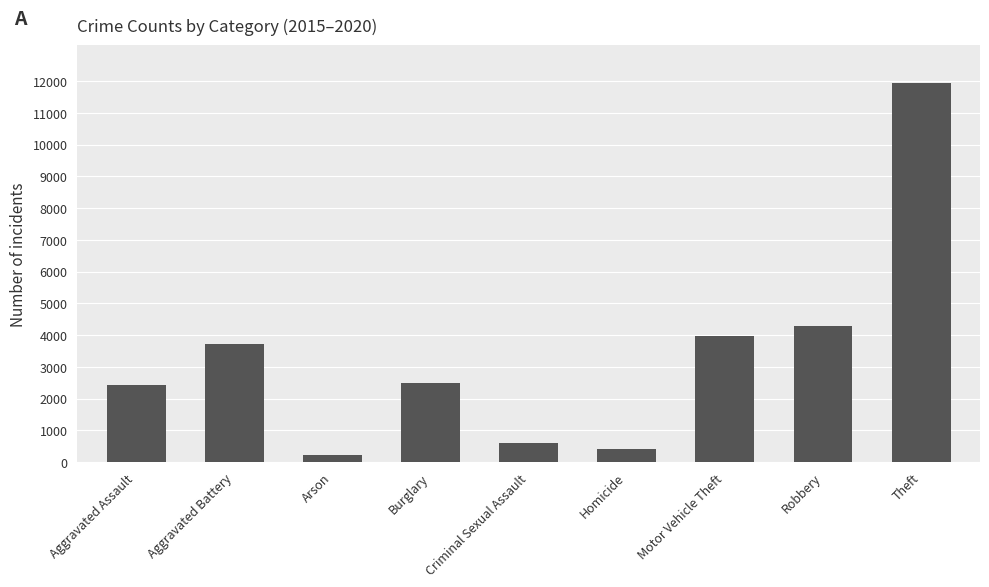

What position from the right is Arson?

7